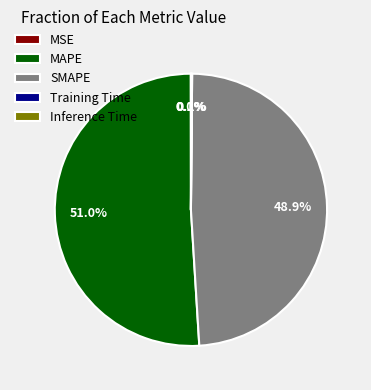

What is the largest slice in the pie chart?

MAPE